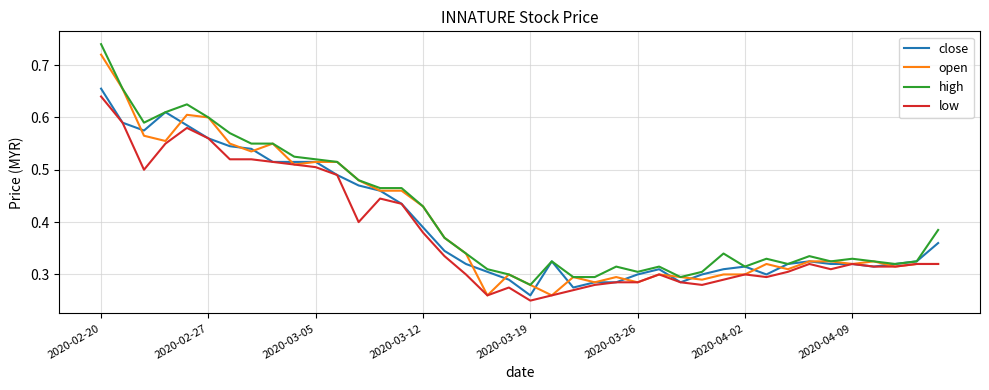

What is the maximum value shown in the chart?

0.7